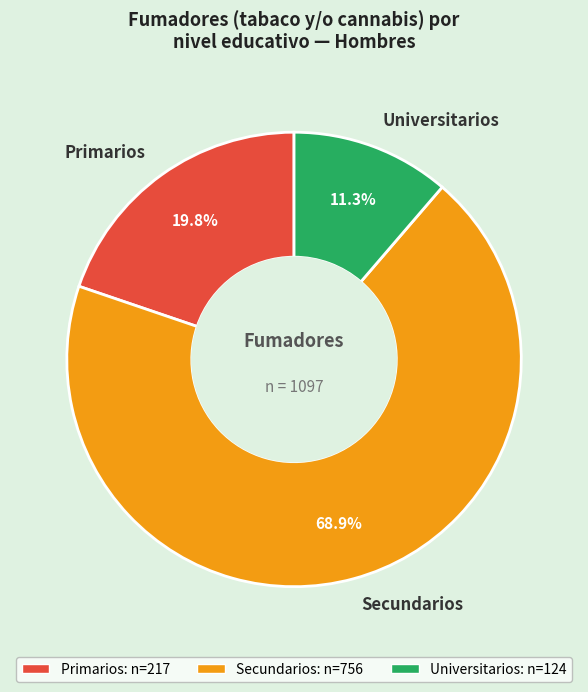

Does any single category account for the majority?

Yes